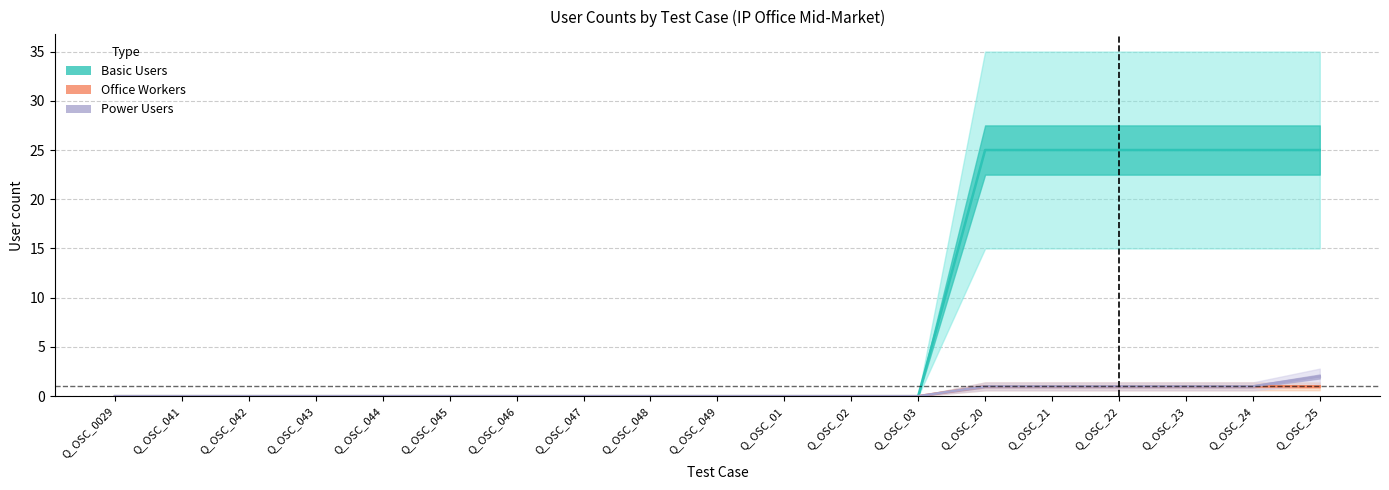

The Office Workers series shows 1 at Q_OSC_23. True or false?

False